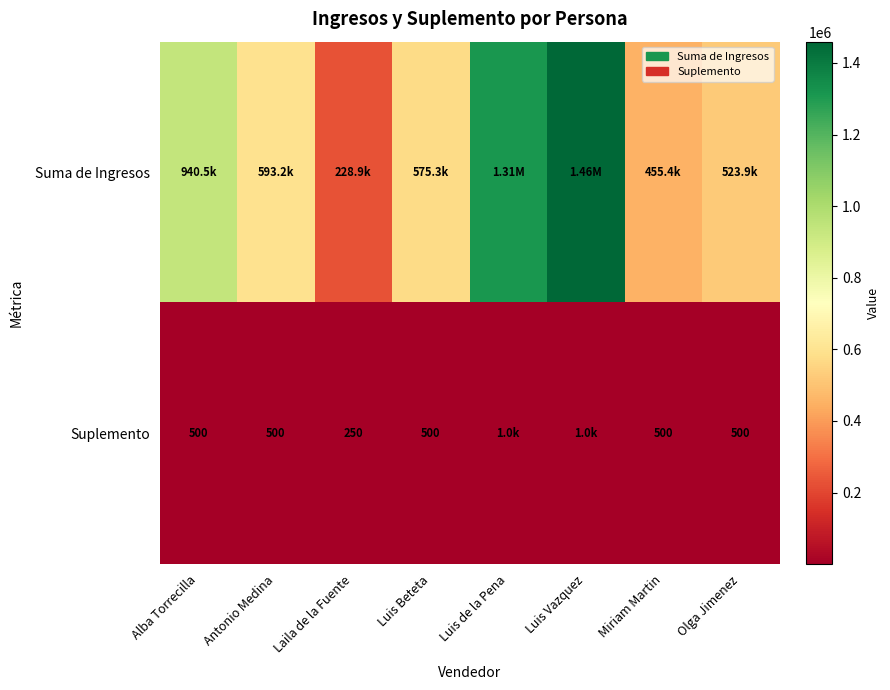

What is the approximate value of Suplemento at Alba Torrecilla?

500.0